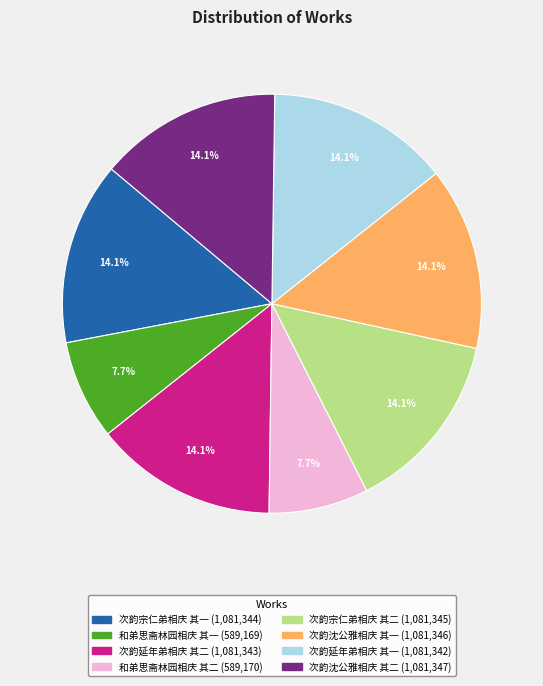

Is there a majority slice in this chart?

No